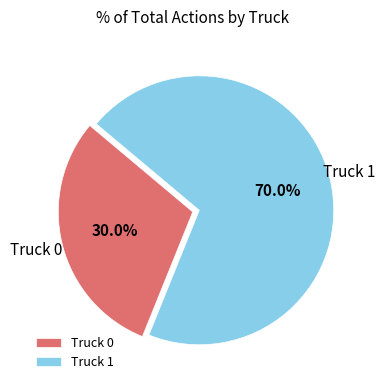

To the nearest percent, what is the combined percentage of Truck 0 and Truck 1?

100%